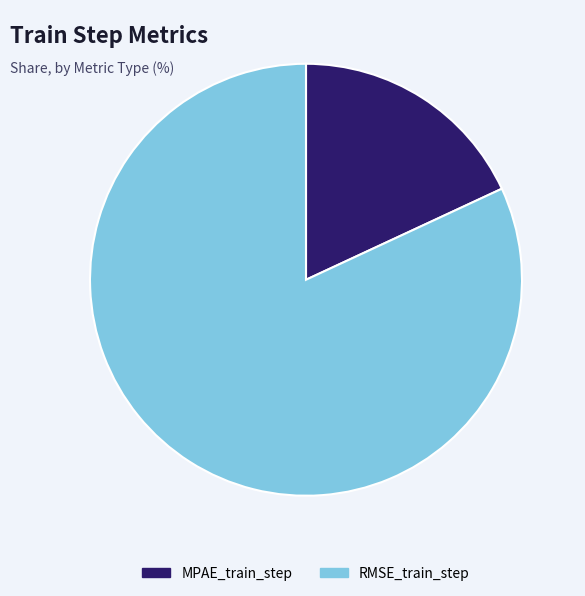

Which slice is the smallest?

MPAE_train_step